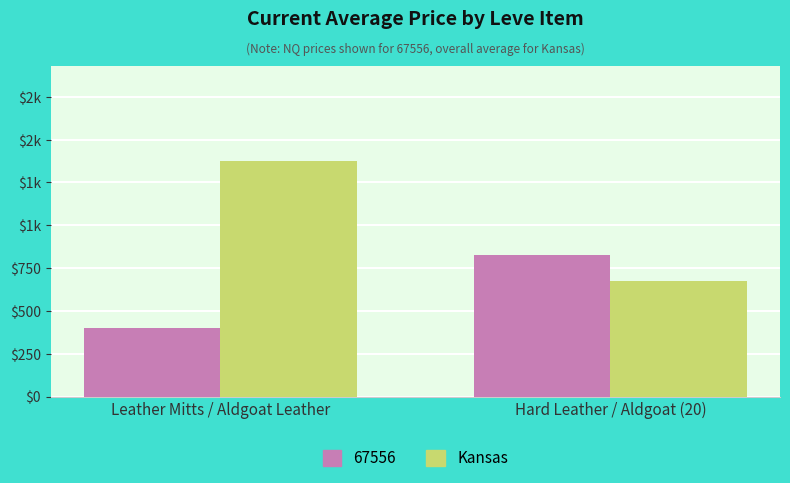

What is the label of the 1st bar from the right?

Hard Leather / Aldgoat (20)